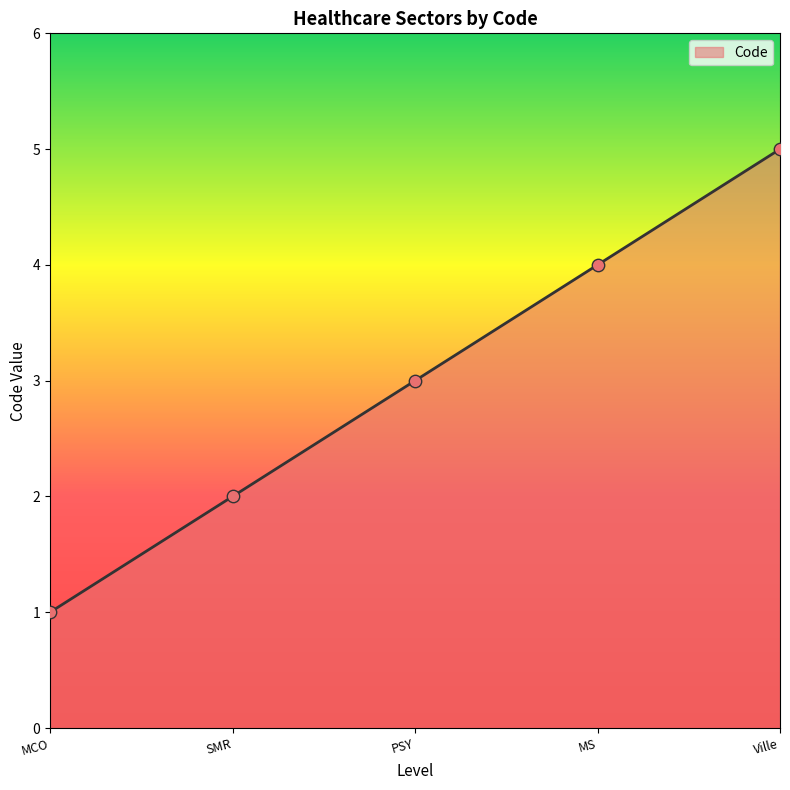

Which has a higher value, MCO or MS?

MS